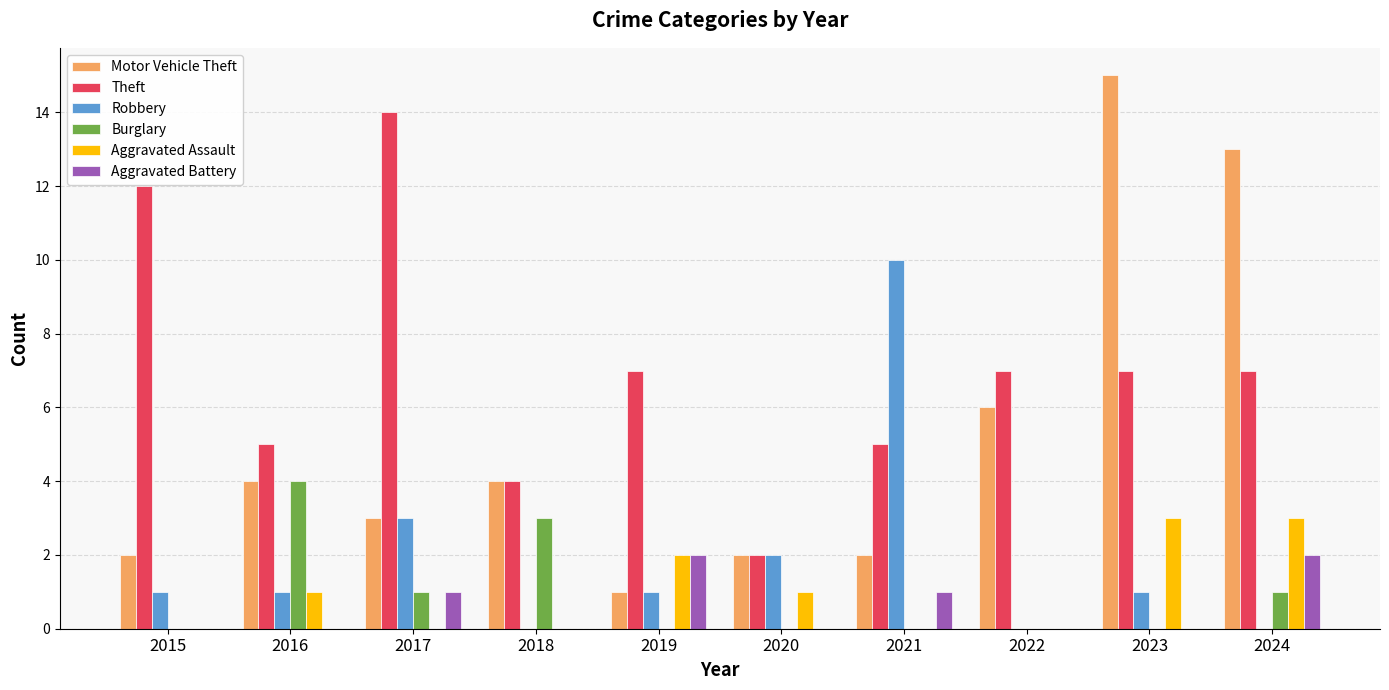

How many series are shown in this chart?

6